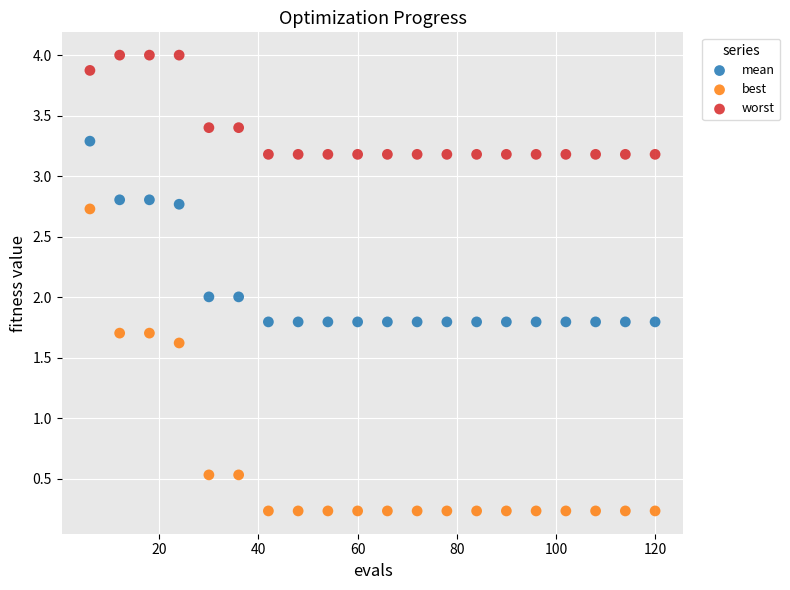

Across all data points, what is the range of Y values (max minus min)?

3.8